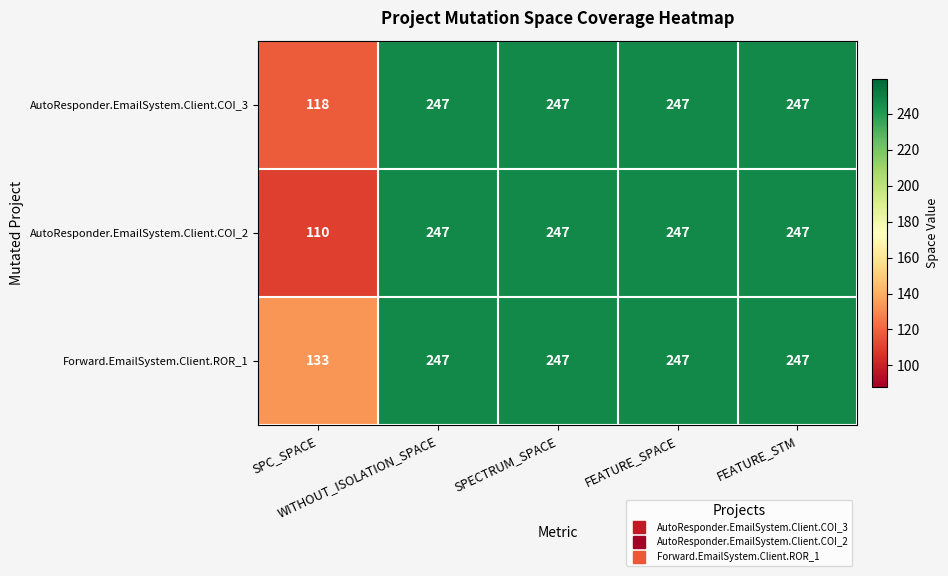

Count the number of data series in this chart.

3